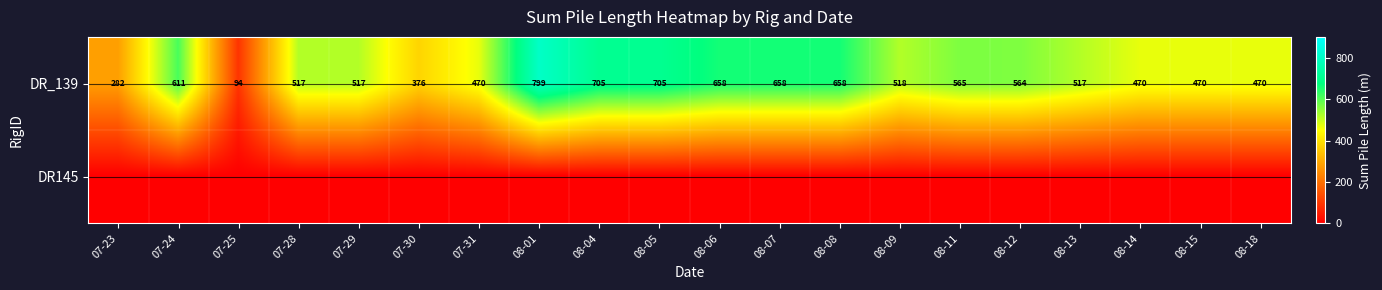

Between 08-06 and 08-05, which is larger?

08-05